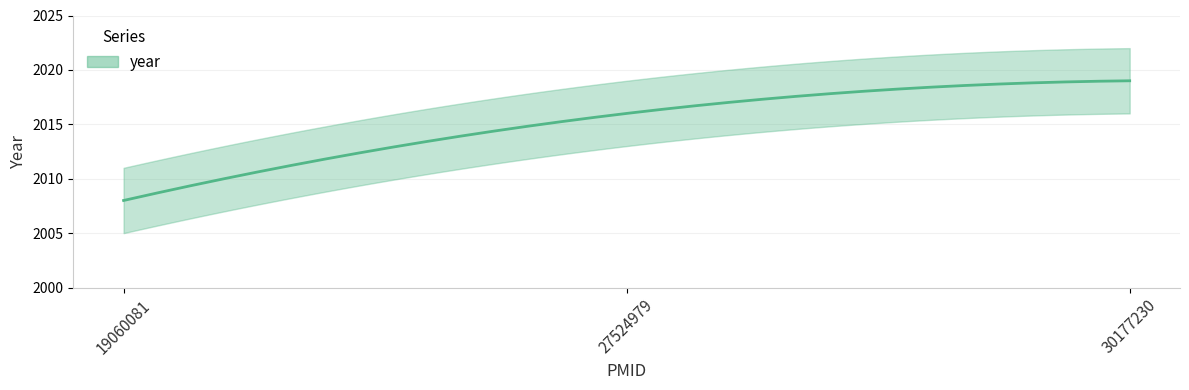

What is the change in value from 27524979 to 30177230?

+3